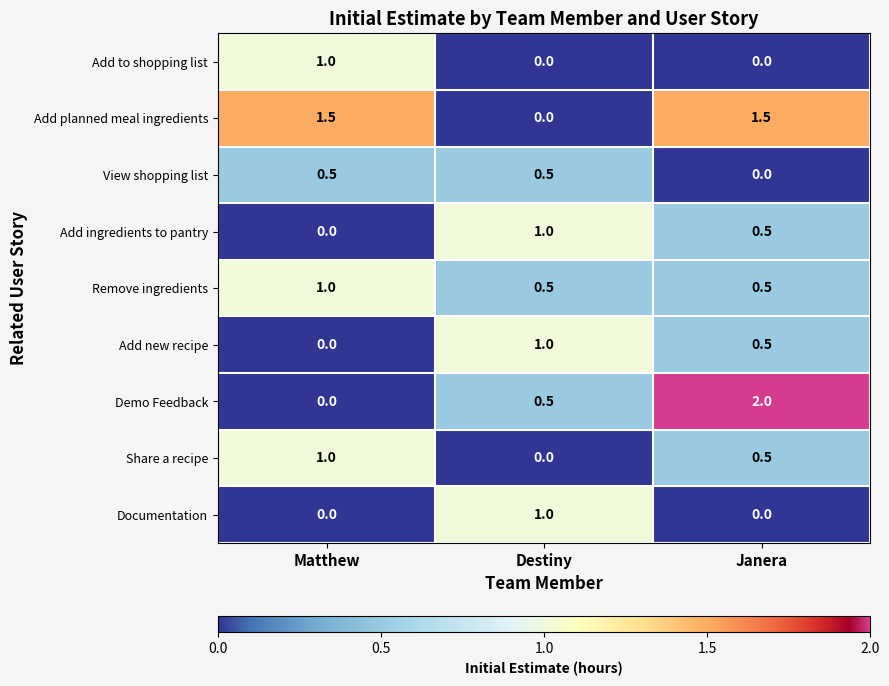

What is the average value of the View shopping list series?

0.3